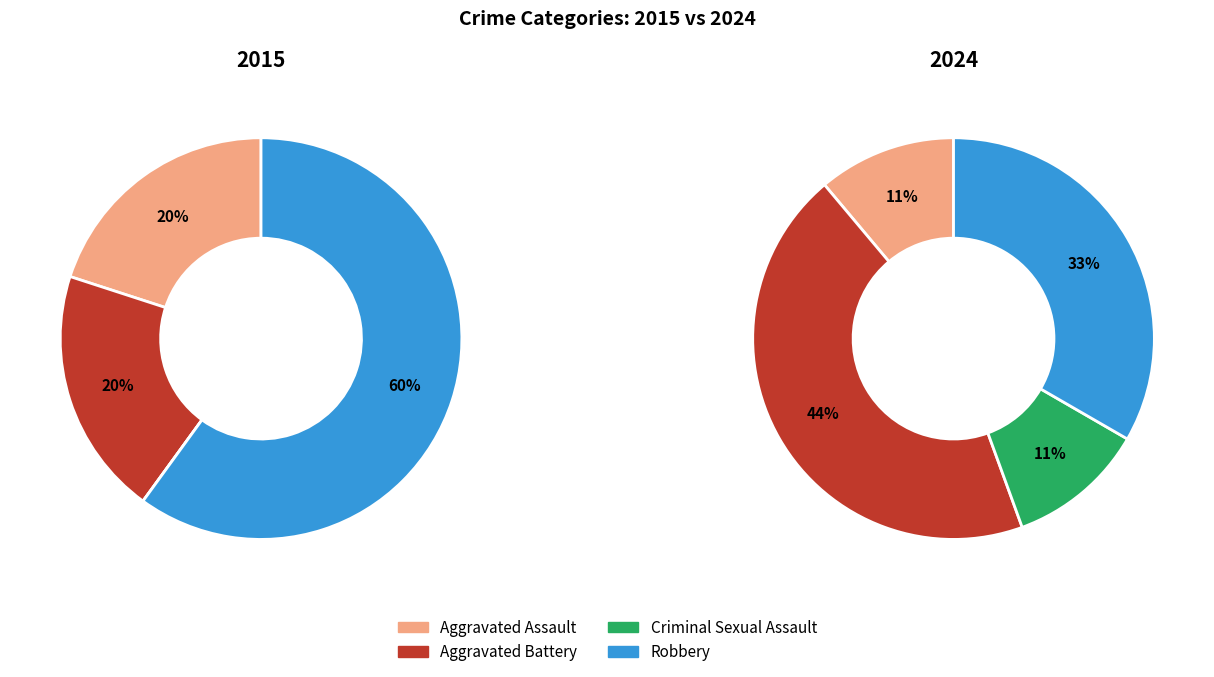

To the nearest percent, what is the difference between the largest and smallest slice percentages?

60%